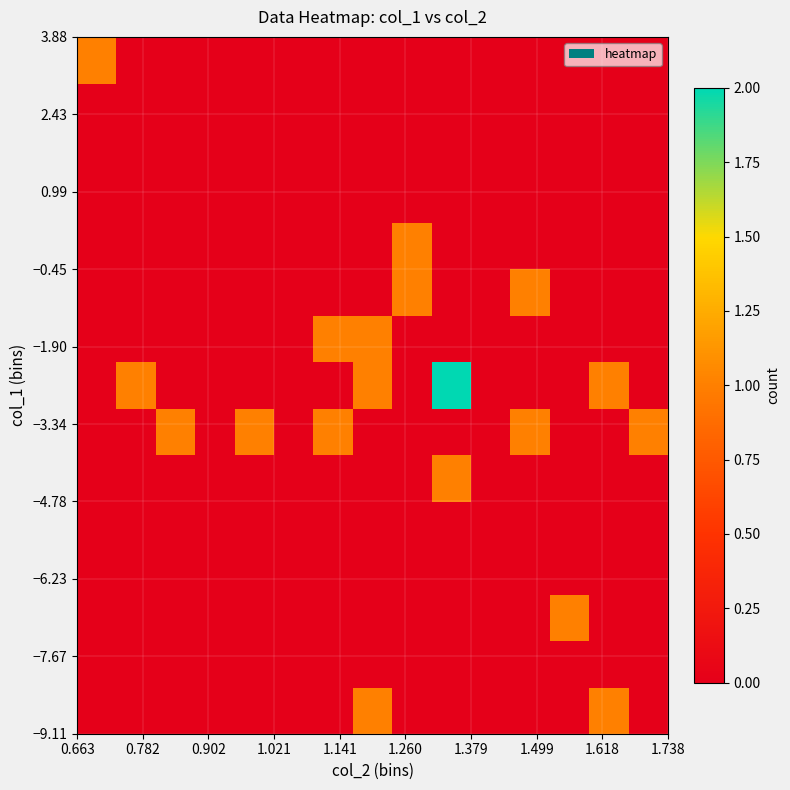

How many data points does each series have?

15